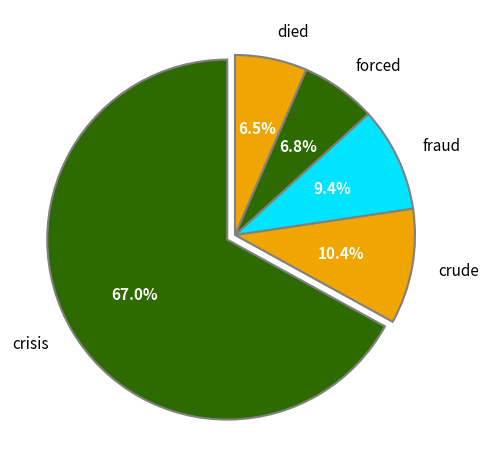

Which has a higher value, crisis or died?

crisis